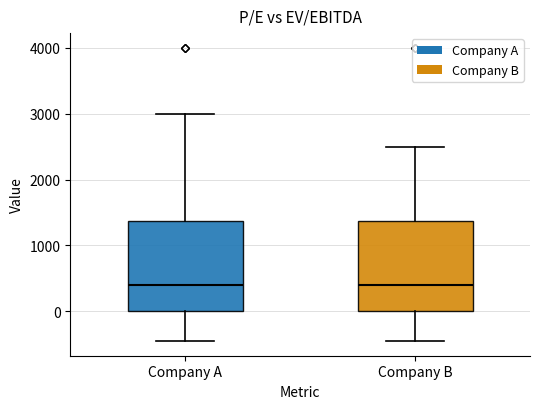

Reading left to right, transcribe this box plot: for each box, give where its median line is, the range the box spans, and where its two whiskers end, as read against the y-axis. The values are not printed on the chart, so give them approximately, as read against the axis.

Company A: median 400, box 0 to 1400, whiskers -400 to 3000
Company B: median 400, box 0 to 1400, whiskers -400 to 2500